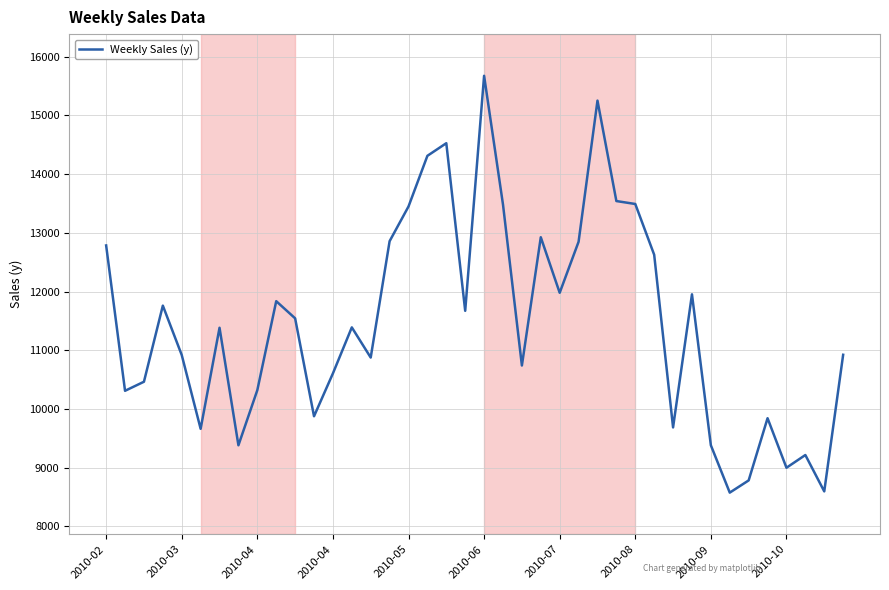

What is the greatest value displayed?

15675.4